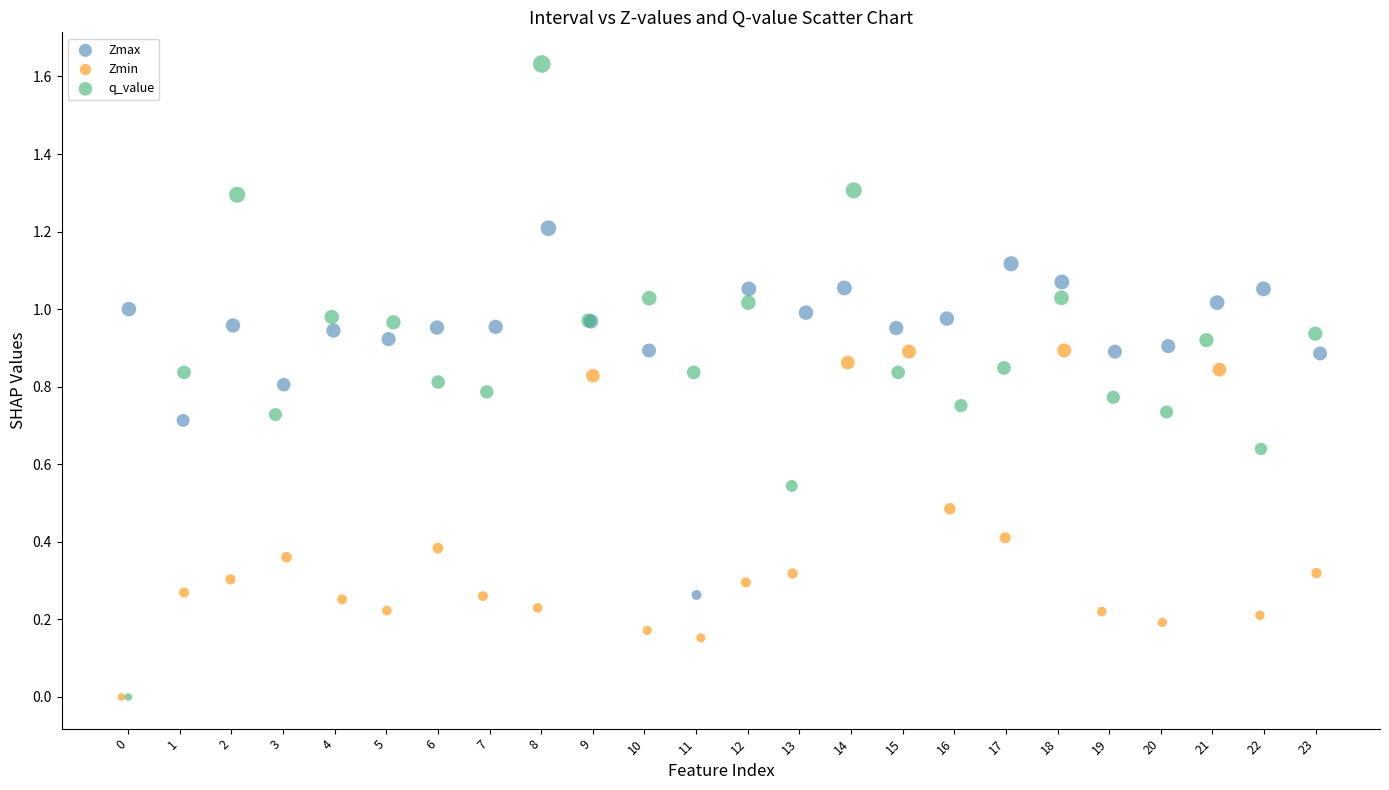

Which series contains the highest Y value?

q_value